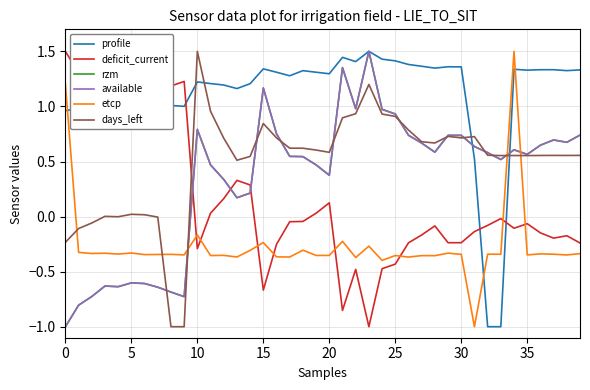

Does the chart display data point markers on the line(s)?

No